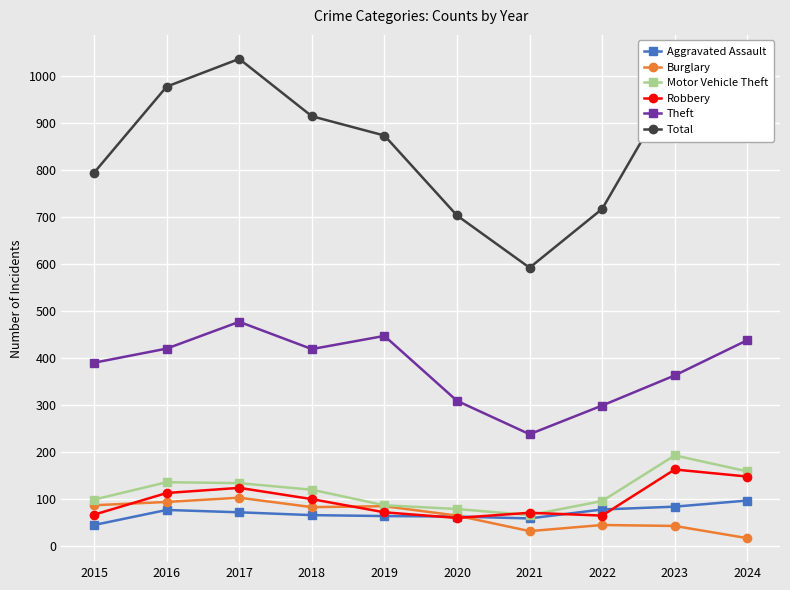

At 2024, list the series in order from largest to smallest.

Total, Theft, Motor Vehicle Theft, Robbery, Aggravated Assault, Burglary